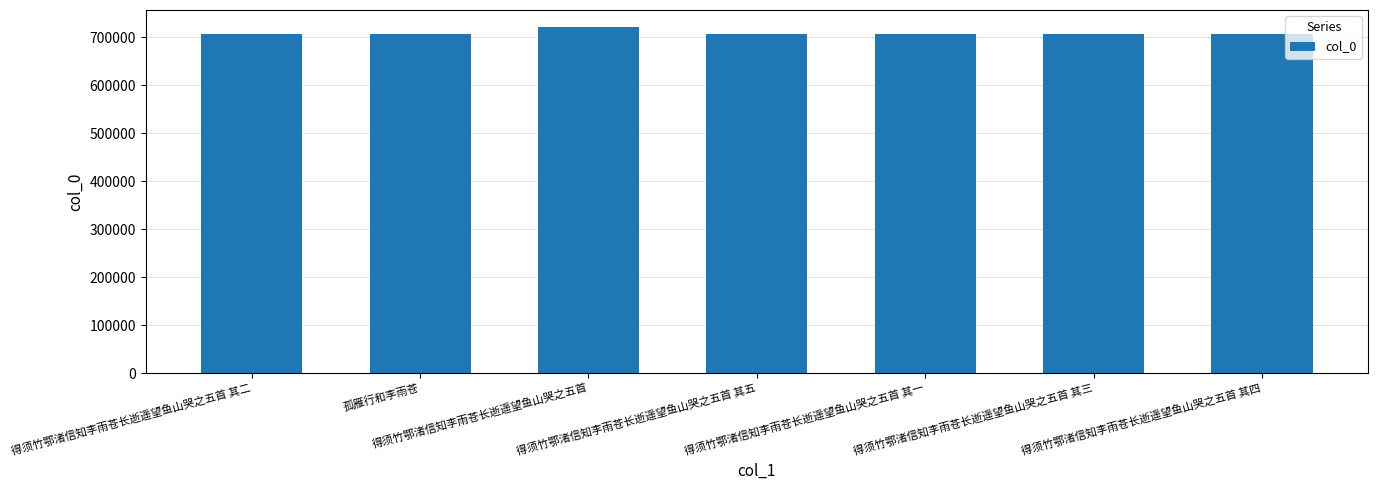

What is the difference between the second highest and minimum values?

35